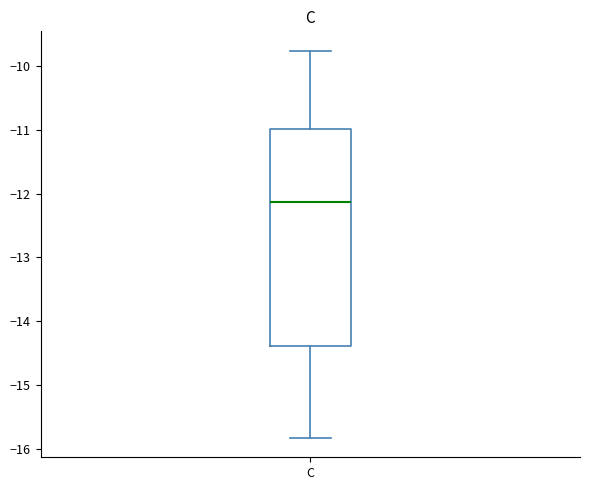

Where does the median line of the box for C sit on the y-axis? The values are not printed on the chart, so give them approximately, as read against the axis.

-12.1